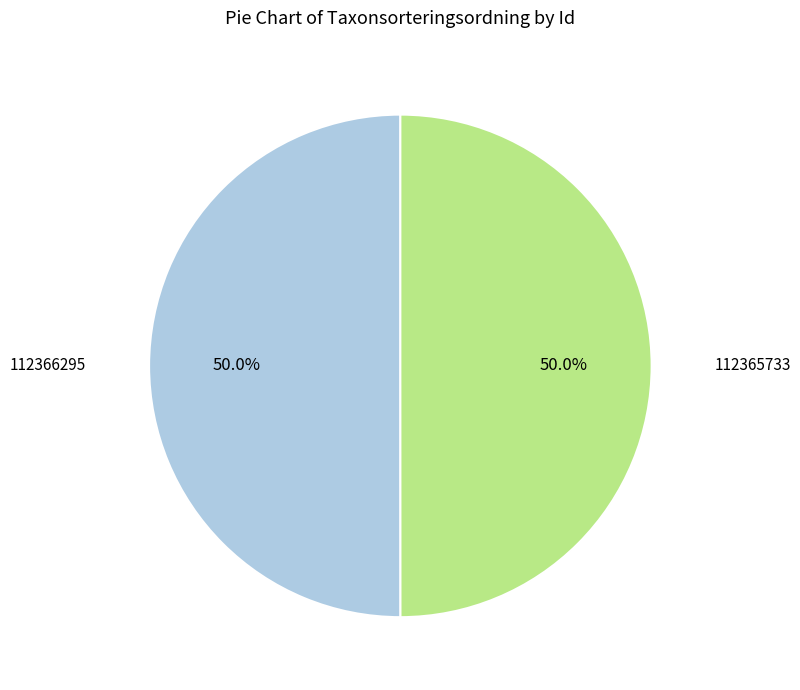

Approximately how many times larger is the value at 112366295 compared to 112365733?

1.0